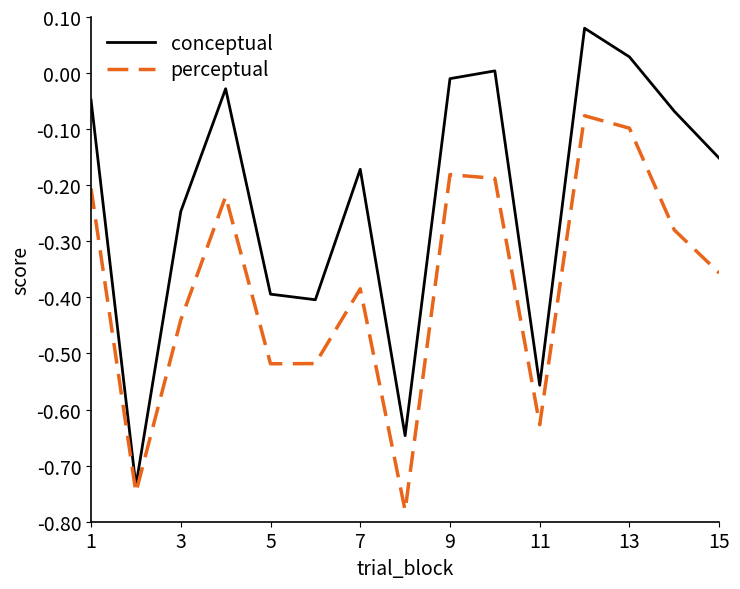

Which series has the largest range (max minus min)?

conceptual